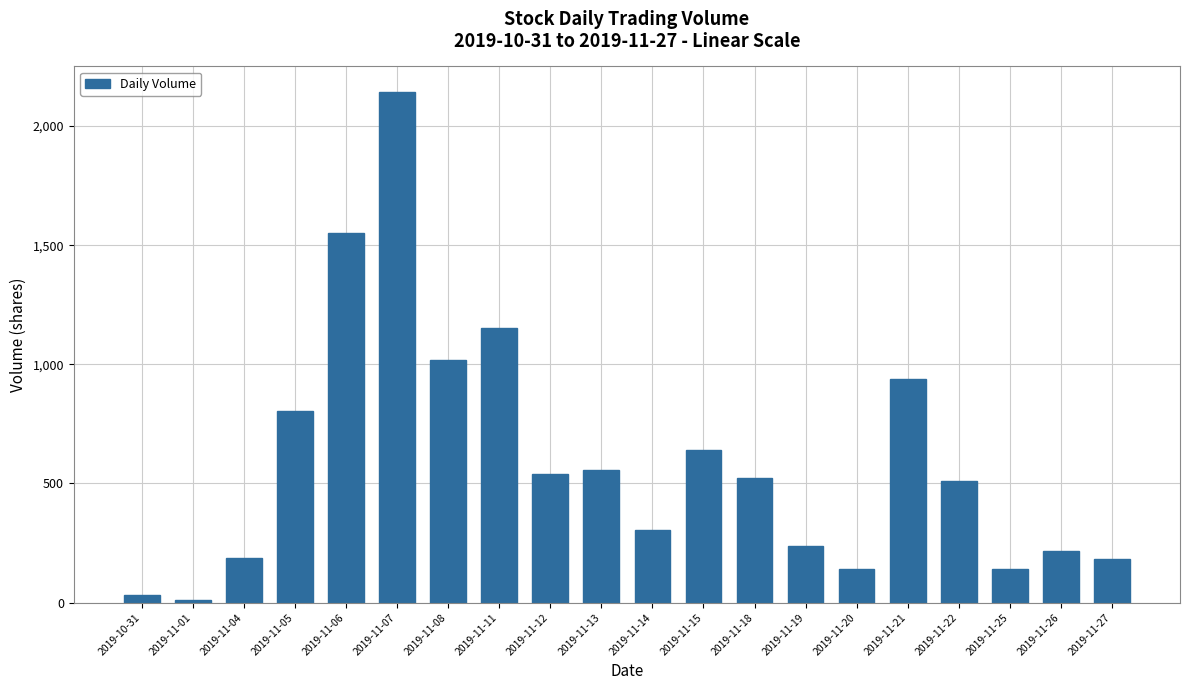

Which category has the highest value across all series?

2019-11-07